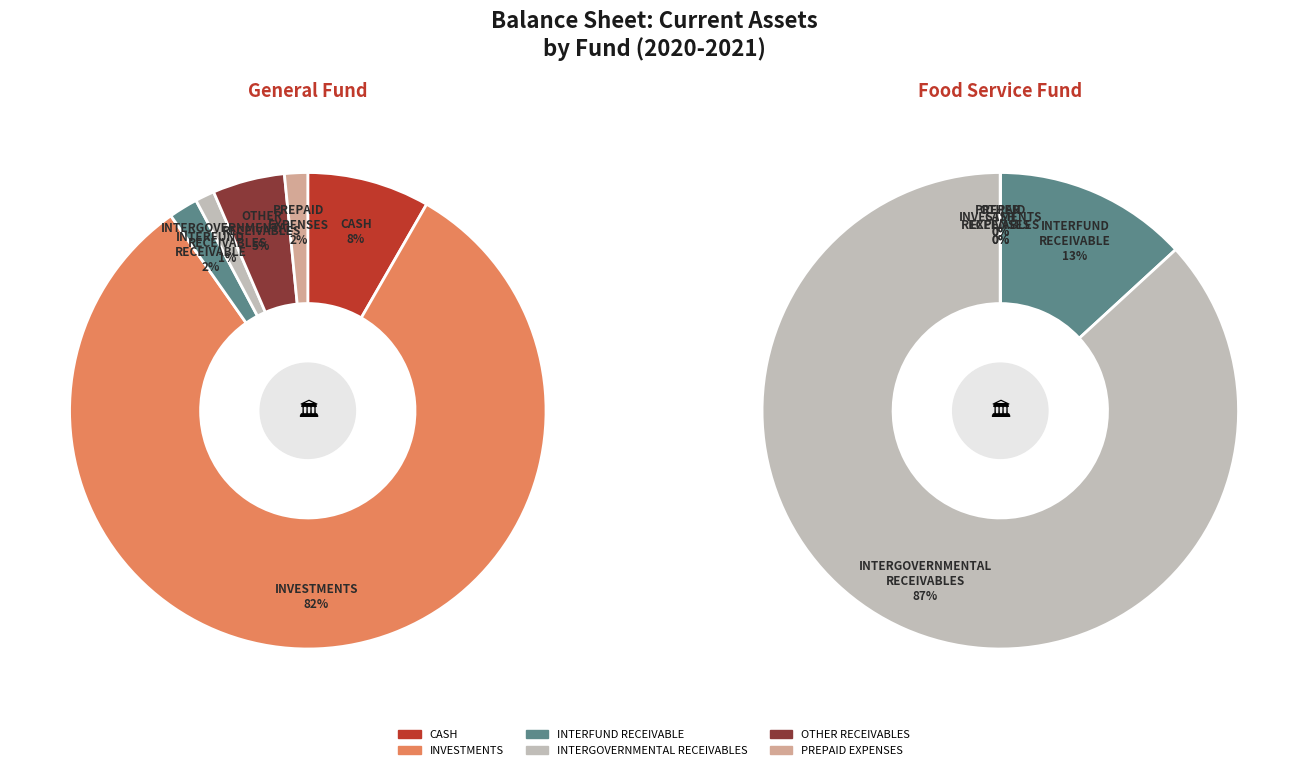

To the nearest percent, what percentage of the pie is INTERGOVERNMENTAL RECEIVABLES?

1%